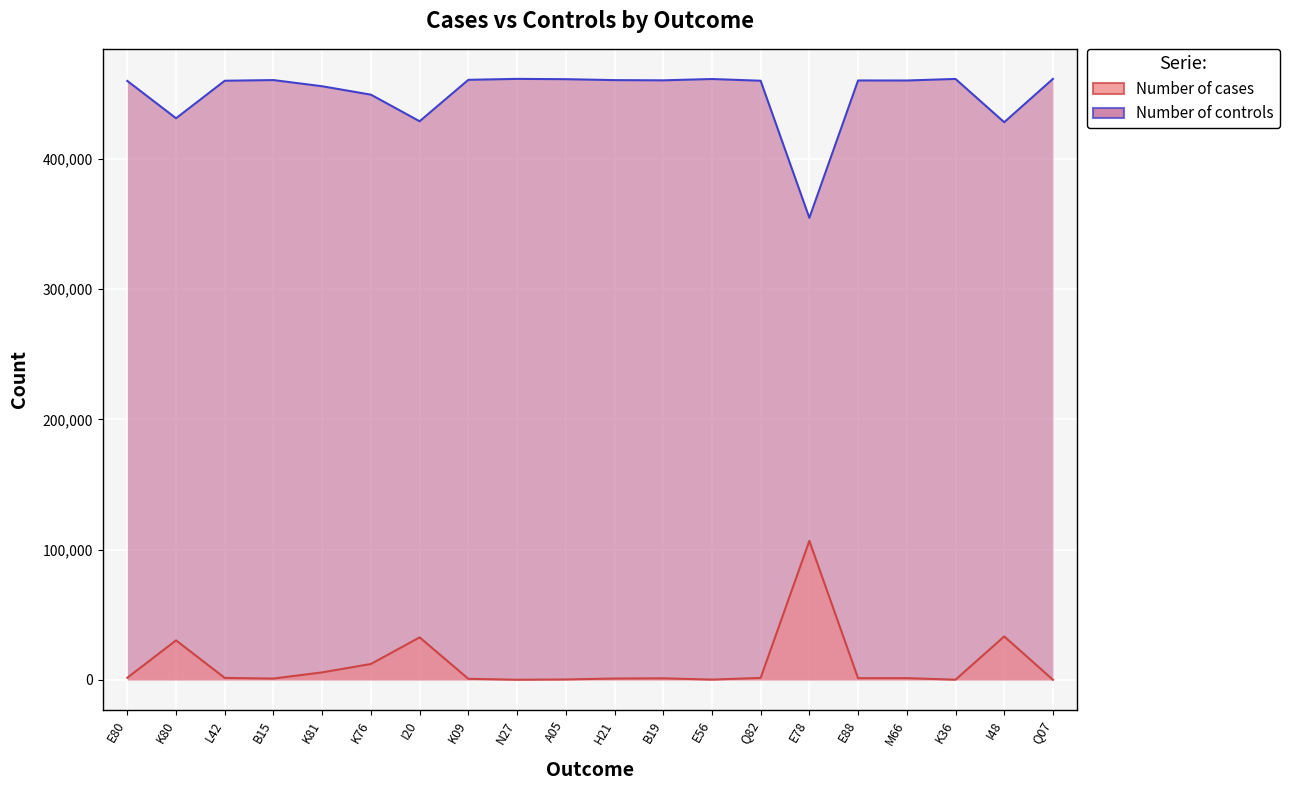

What is the label of the 8th point from the left?

K09